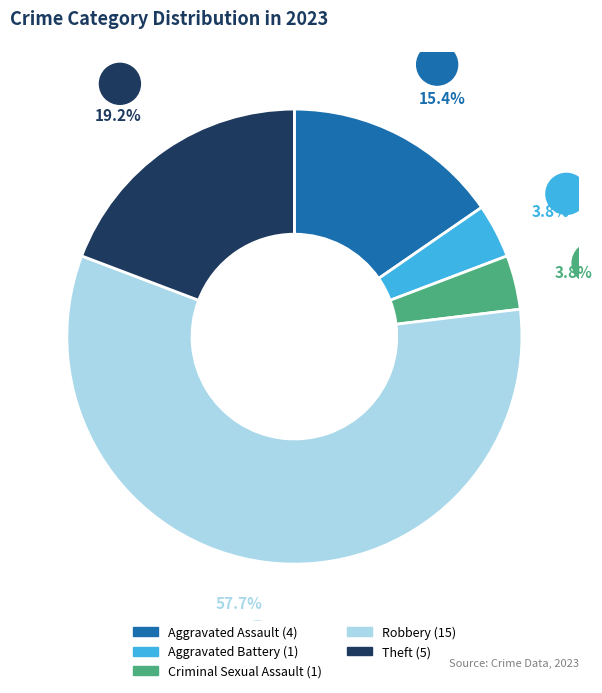

What percentage do Aggravated Assault and Theft together represent?

34.6%